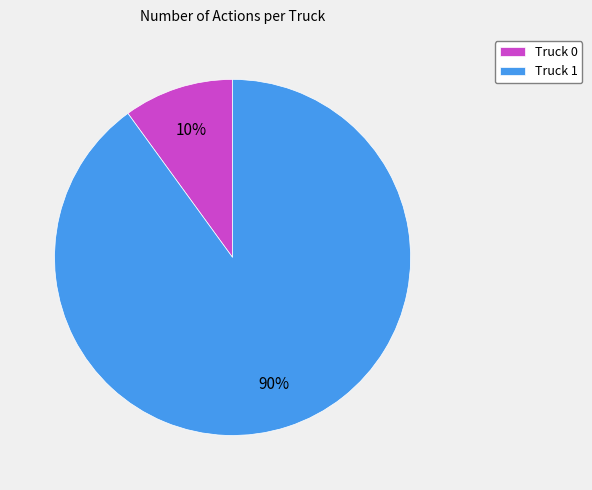

What percentage is the Truck 0 slice, to the nearest percent?

10%